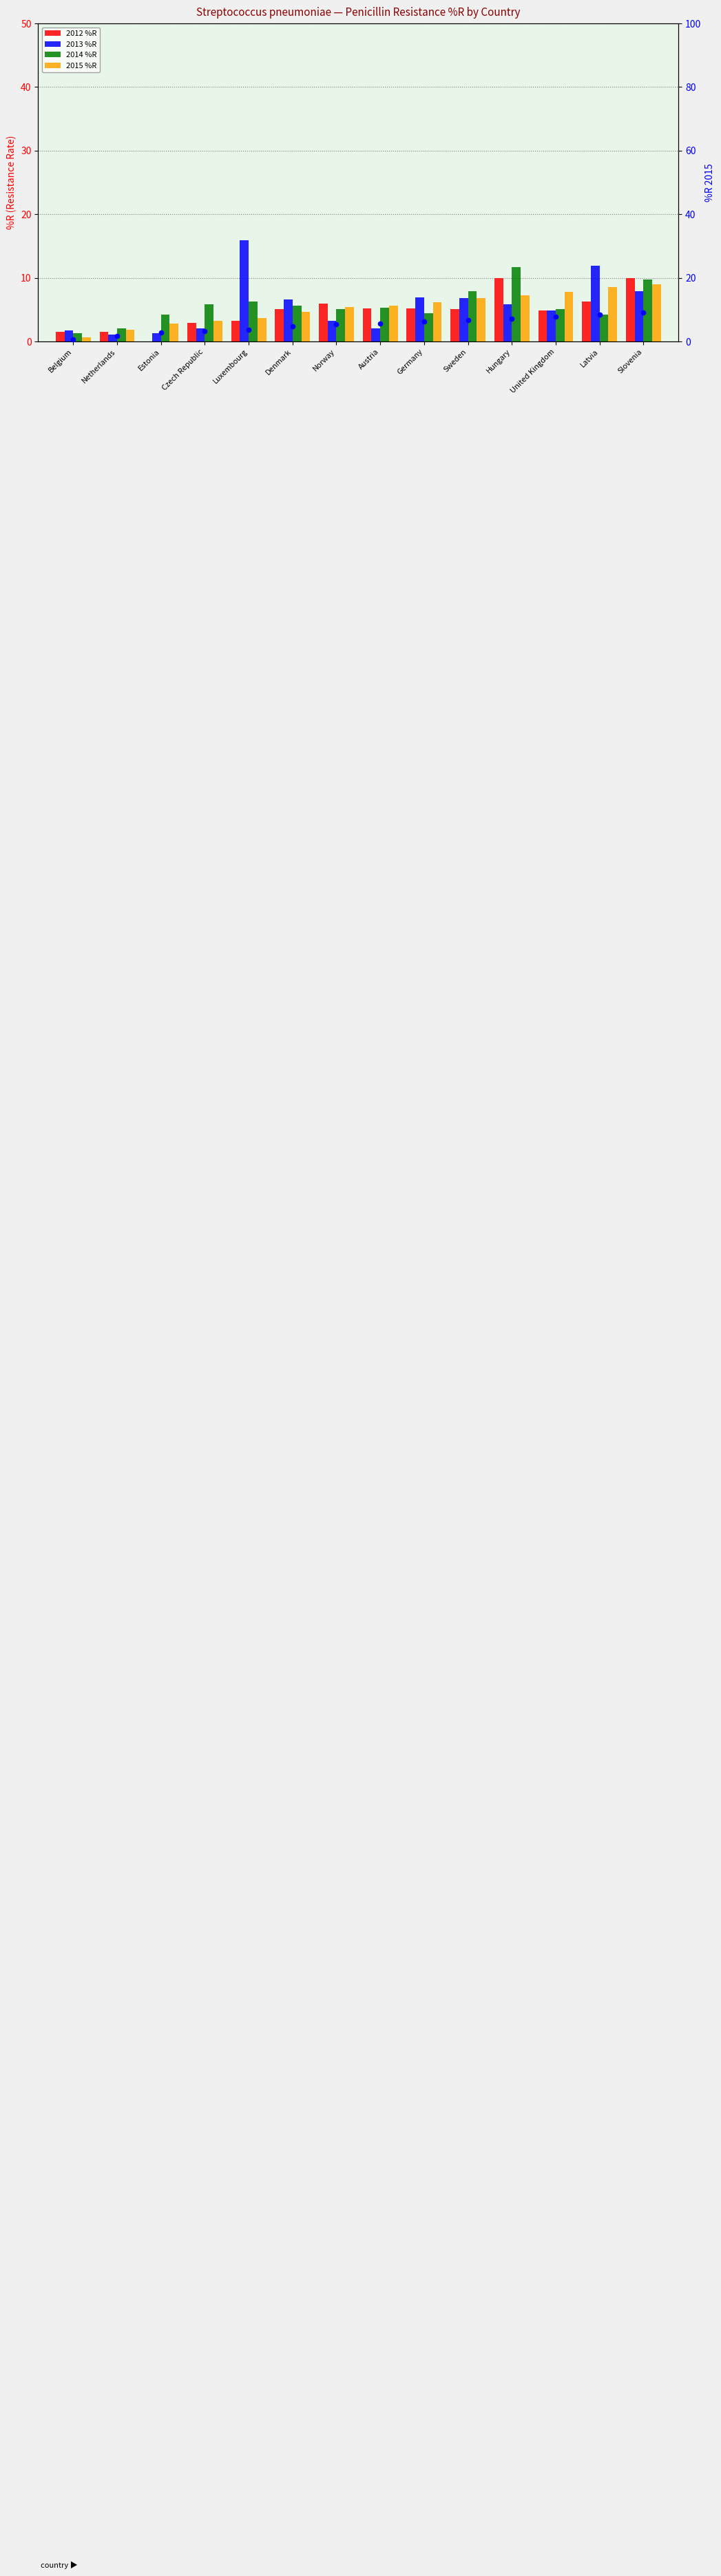

At how many categories does at least one series exceed 7?

6